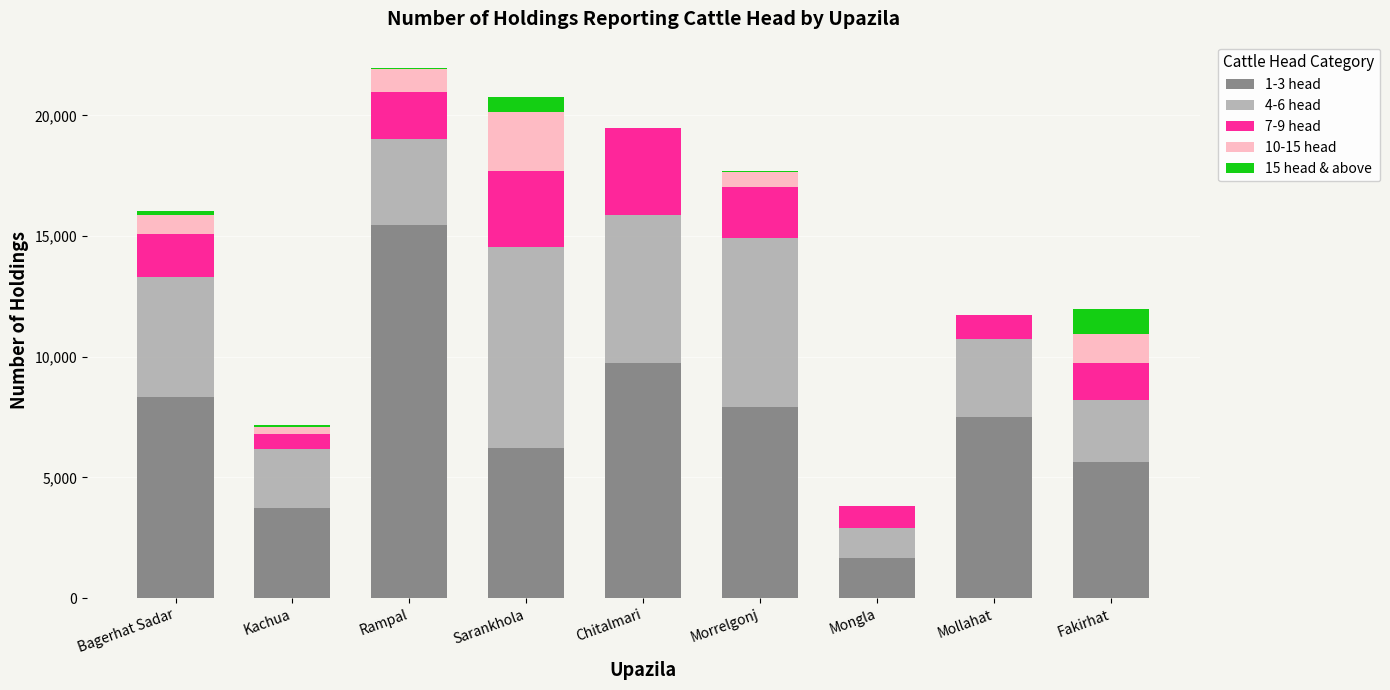

Which category has the highest value in the 1-3 head series?

Rampal